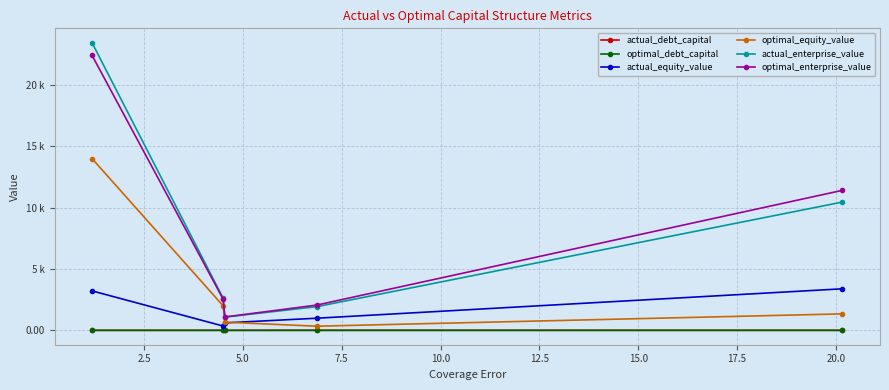

What are all the series names shown in the legend?

actual_debt_capital, optimal_debt_capital, actual_equity_value, optimal_equity_value, actual_enterprise_value, optimal_enterprise_value